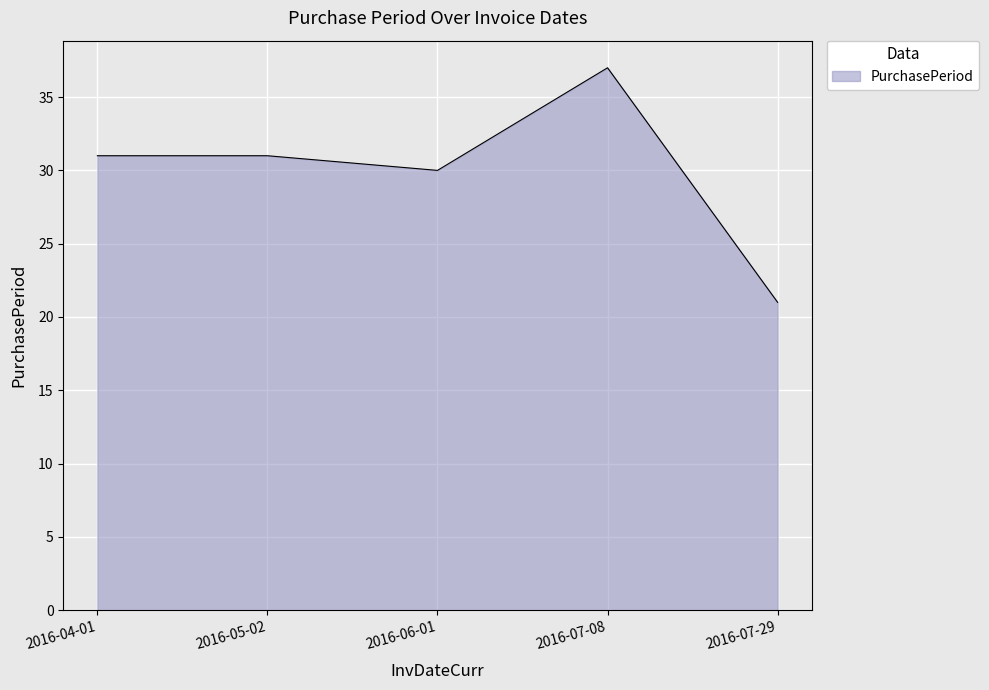

Count the number of data series in this chart.

1